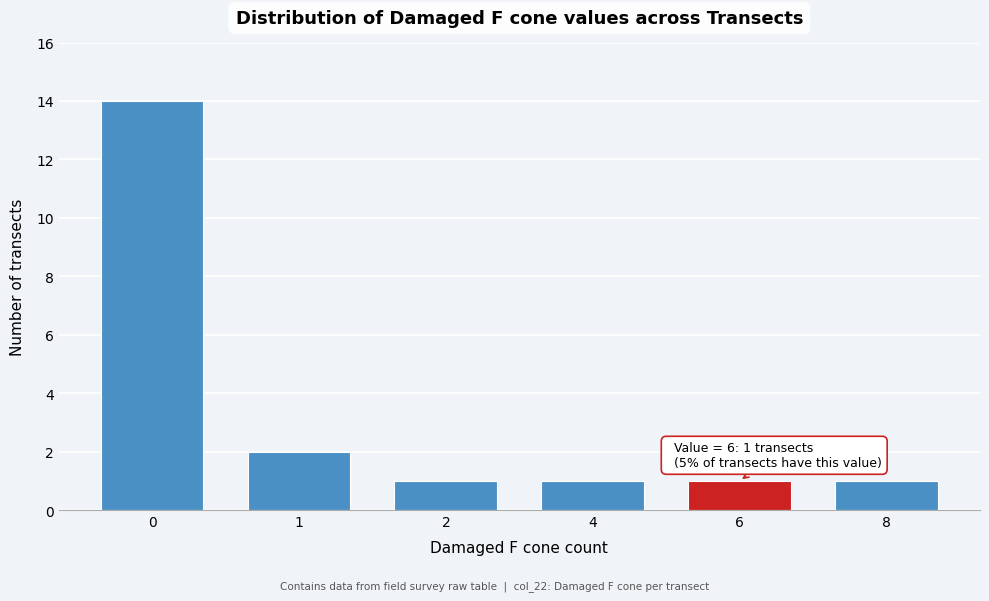

Reading left to right, list all the values displayed in this chart.

0=14	1=2	2=1	4=1	6=1	8=1